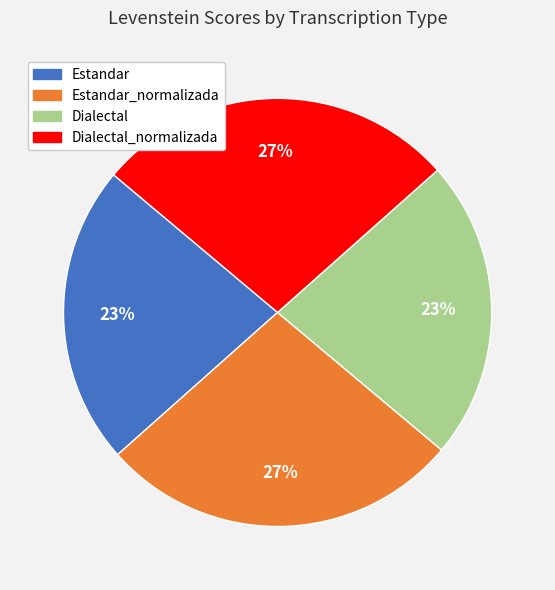

To the nearest percent, what is the average slice percentage?

25%